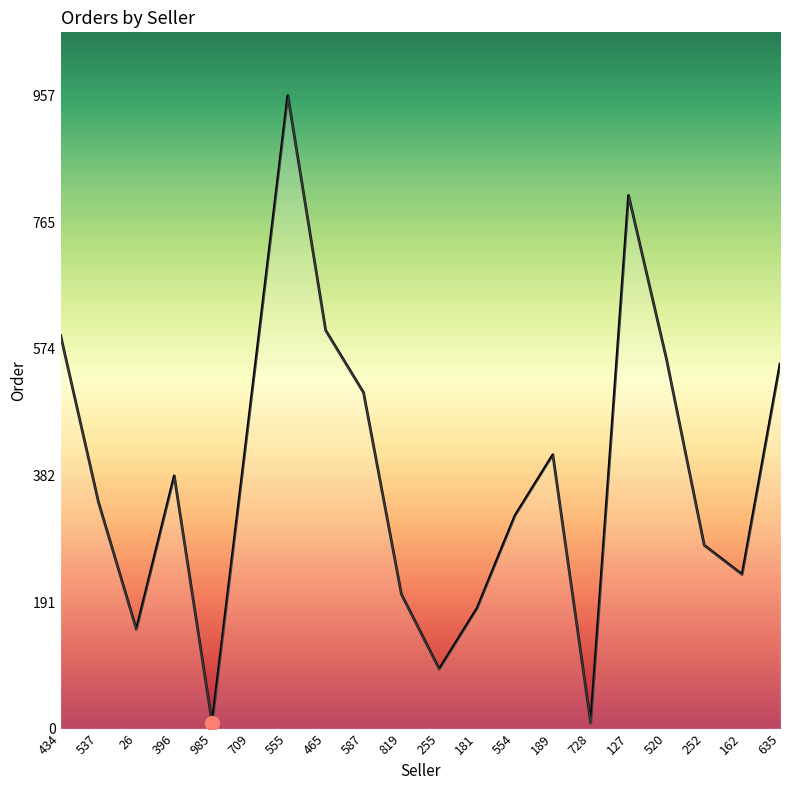

At which label does the data first exceed 382?

434